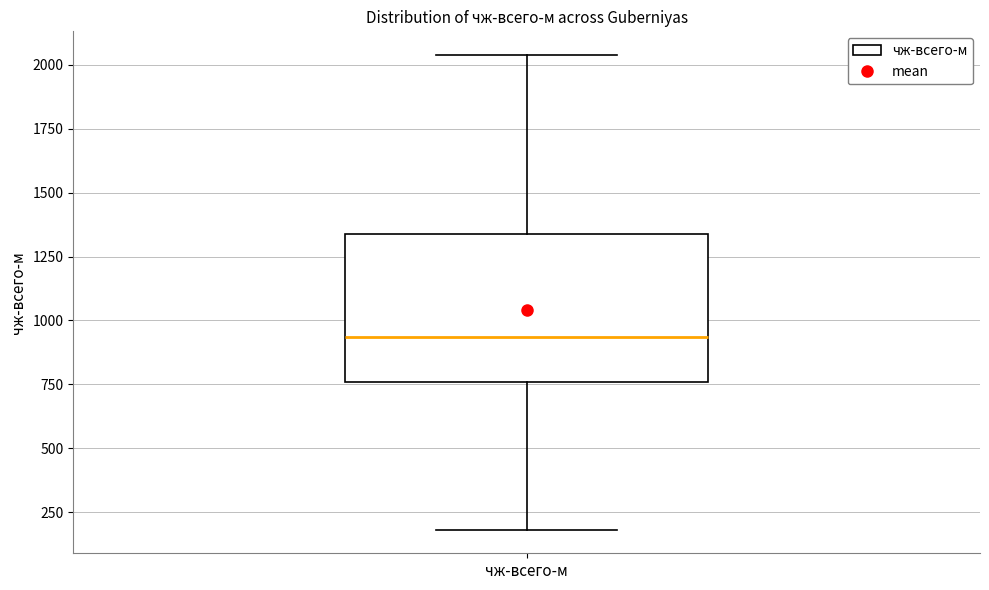

Transcribe this box plot: give where the median line is, the range the box spans, and where the two whiskers end, as read against the y-axis. The values are not printed on the chart, so give them approximately, as read against the axis.

median 950, box 750 to 1350, whiskers 200 to 2050